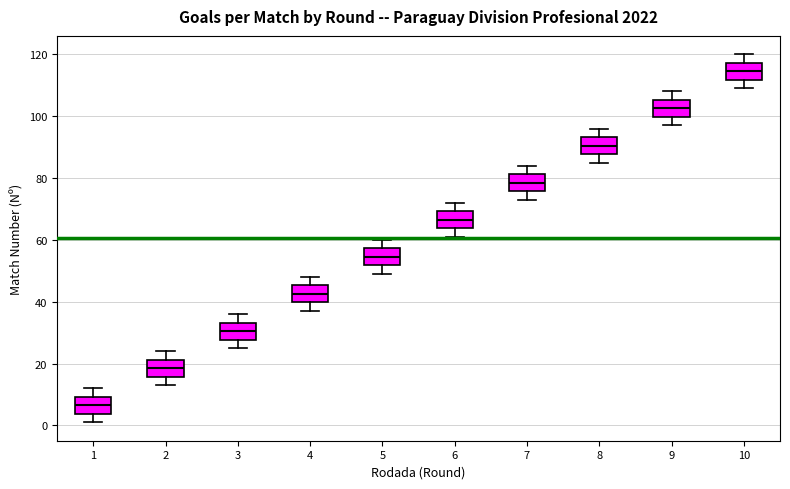

Which box has the highest median line?

10